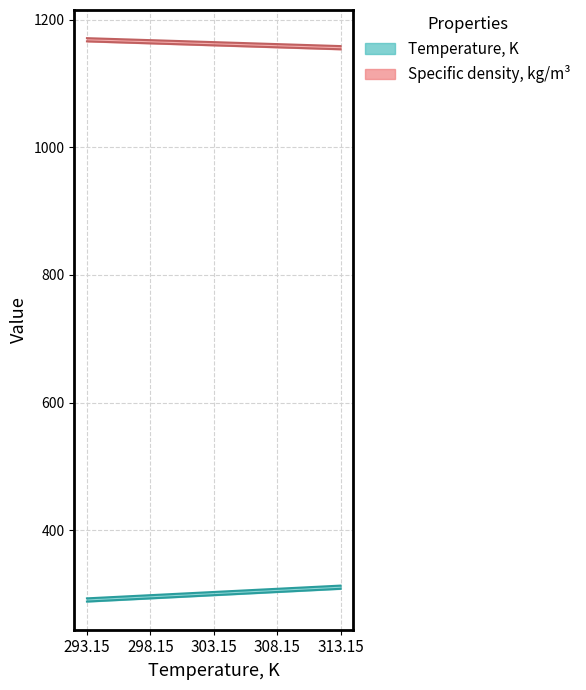

What is the minimum value shown in the chart?

288.1